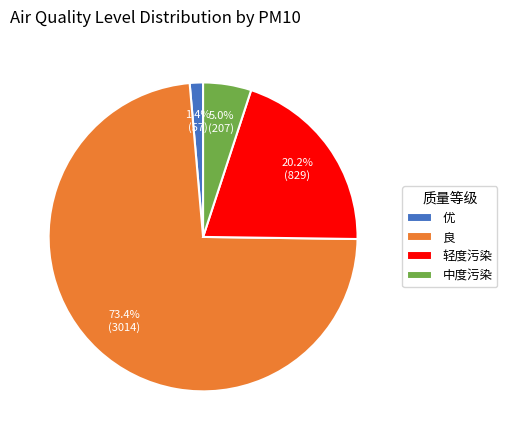

Count the number of slices in the pie.

4